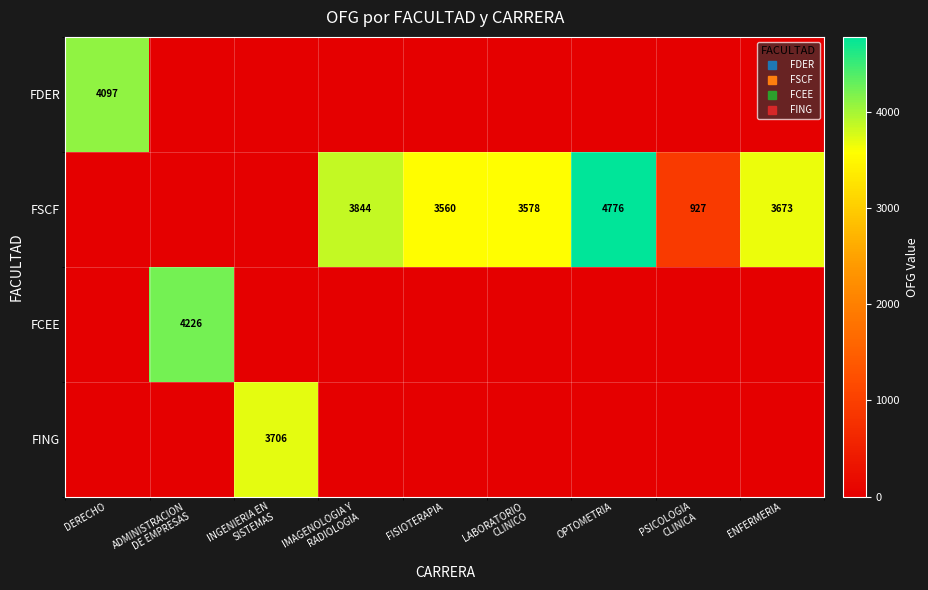

Where is FDER nearest to the value 2048?

ADMINISTRACION DE EMPRESAS